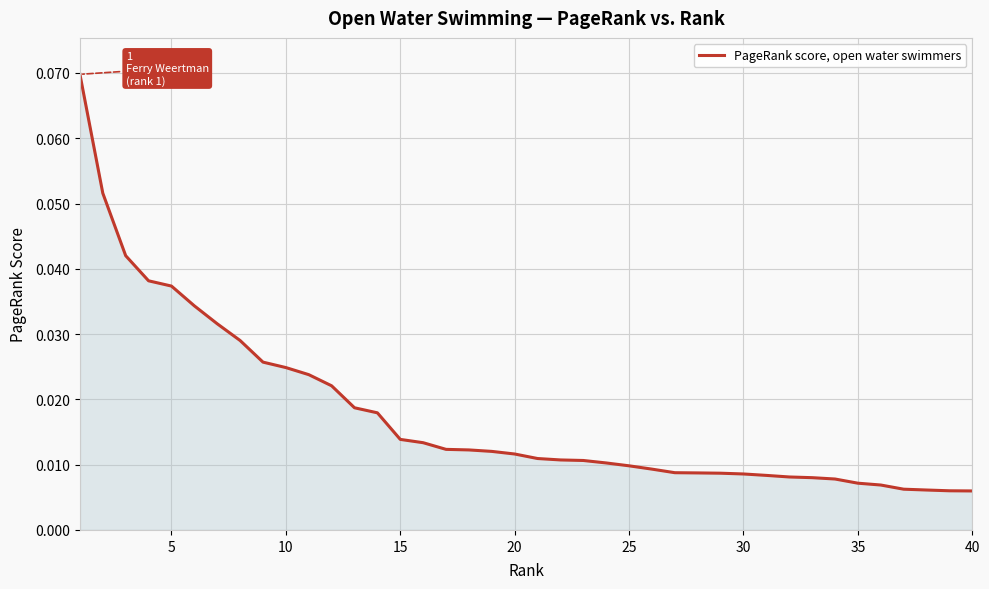

How many lines are shown in the chart?

1